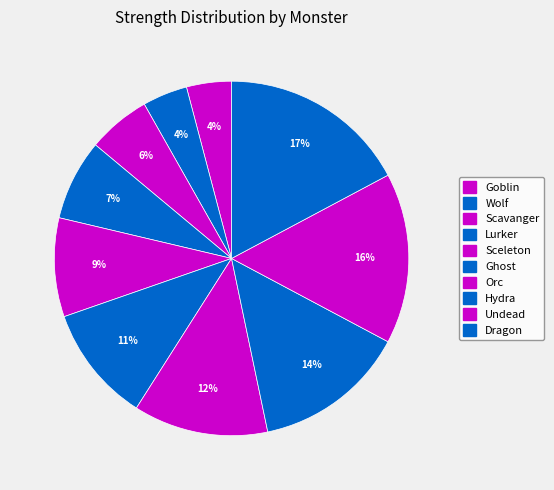

What percentage is the Undead slice, to the nearest percent?

16%